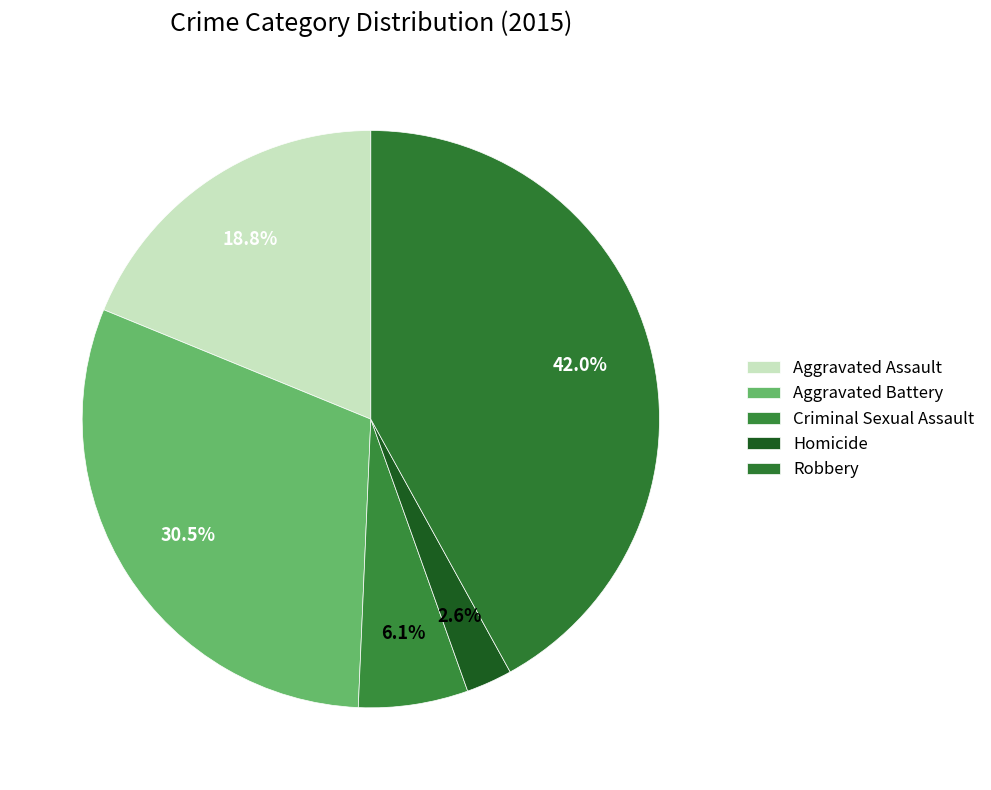

Is the sum of Homicide and Aggravated Battery greater than half?

No